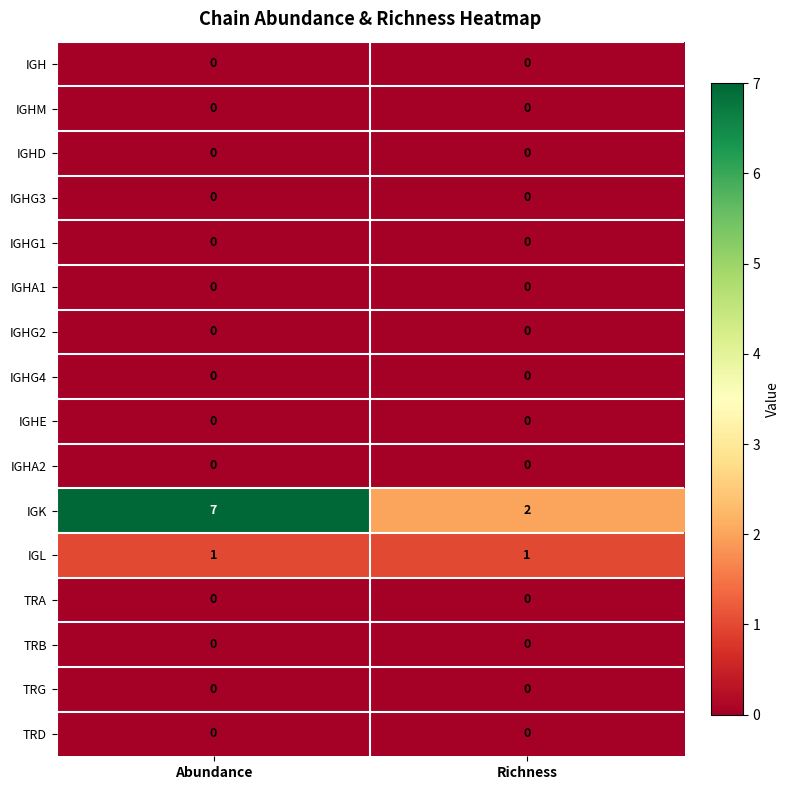

Which label corresponds to the largest value in the chart?

Abundance